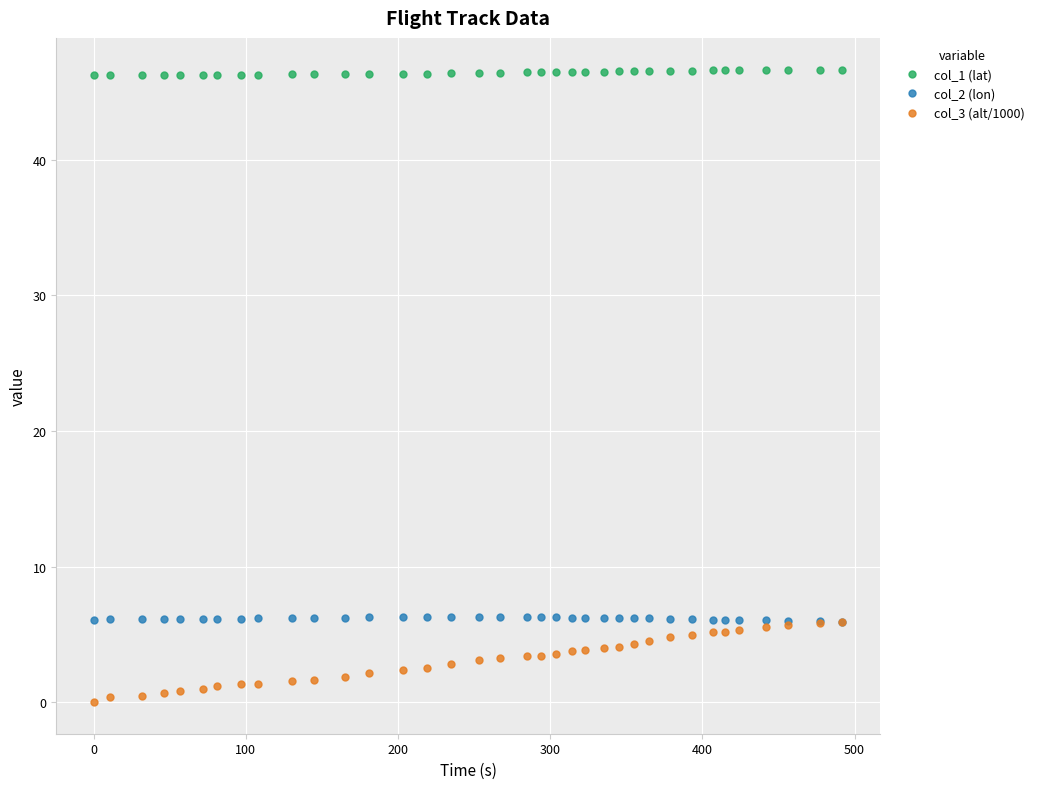

Which series has the largest range (max minus min)?

col_3 (alt/1000)